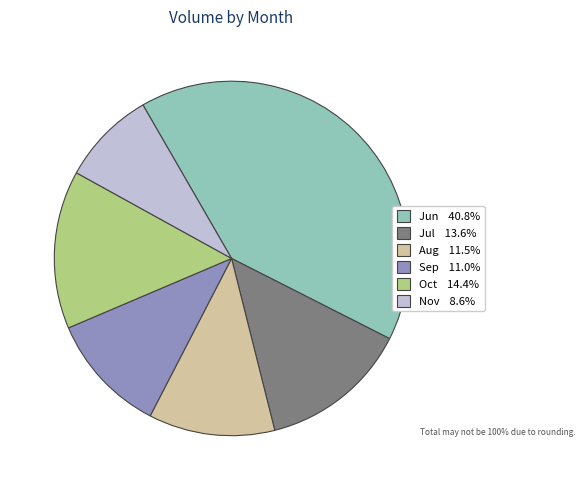

Does any single category account for the majority?

No